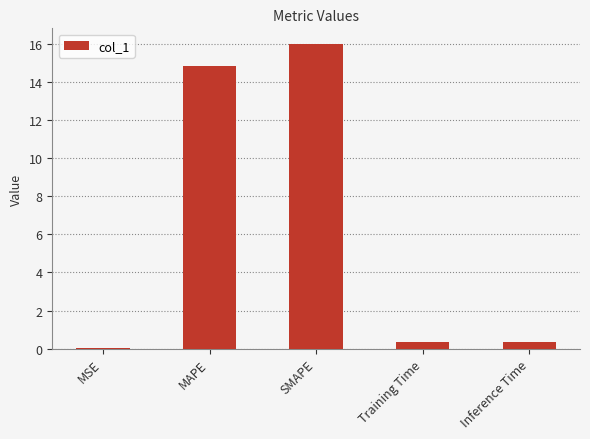

What is the sum of all values?

31.6